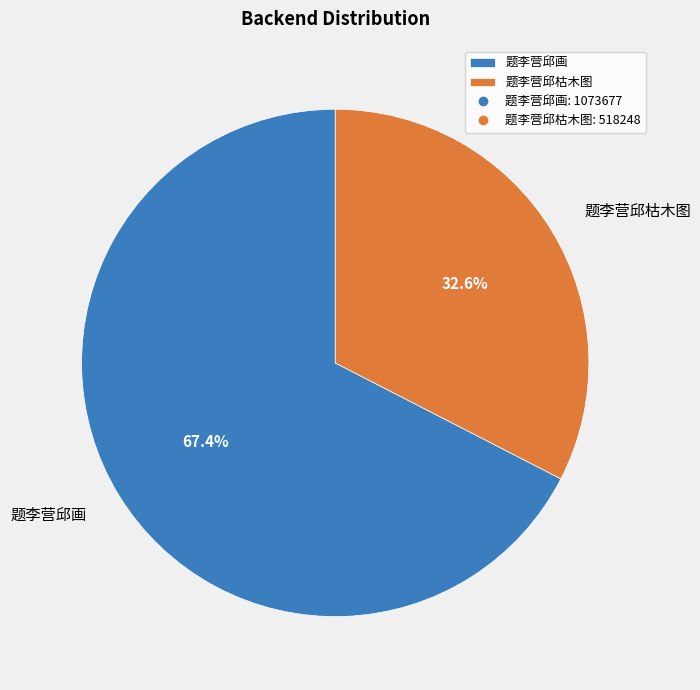

How many slices are in this pie chart?

2